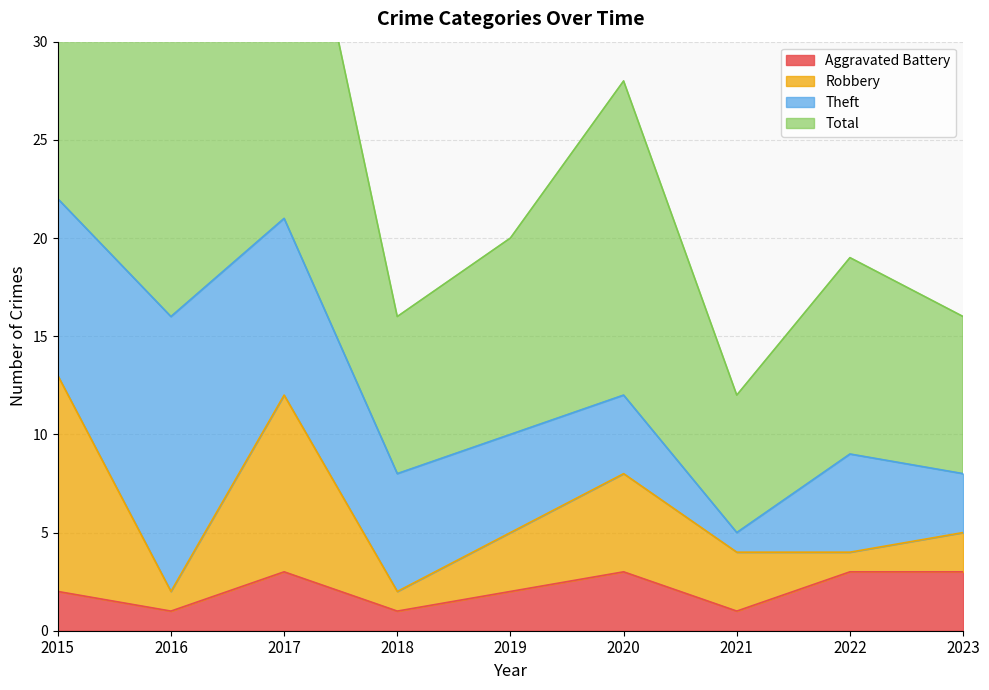

Count the number of categories in the chart.

9